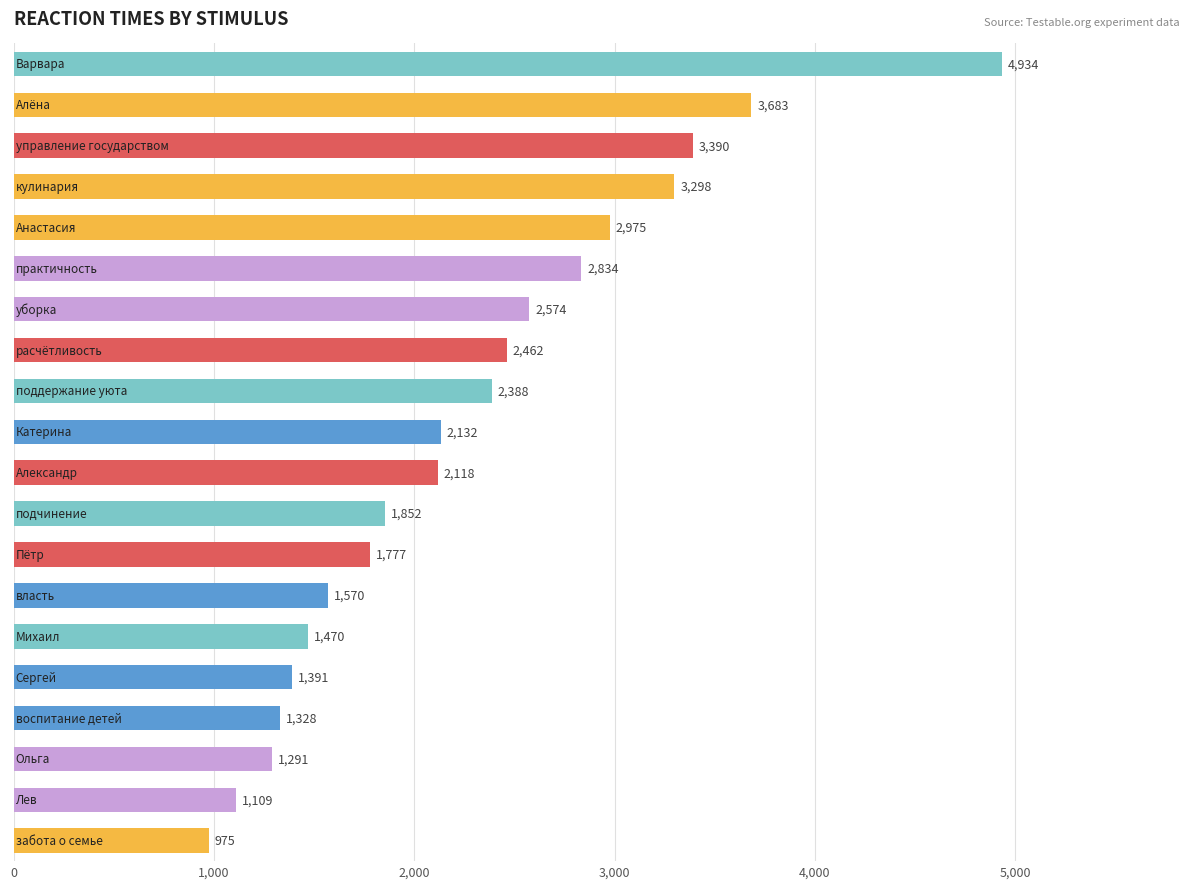

What is the average value?

2278